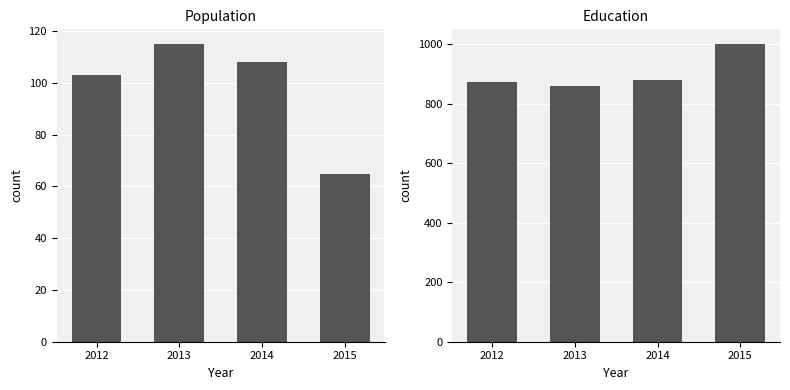

List the series in order of their peak value, lowest first.

Population, Education